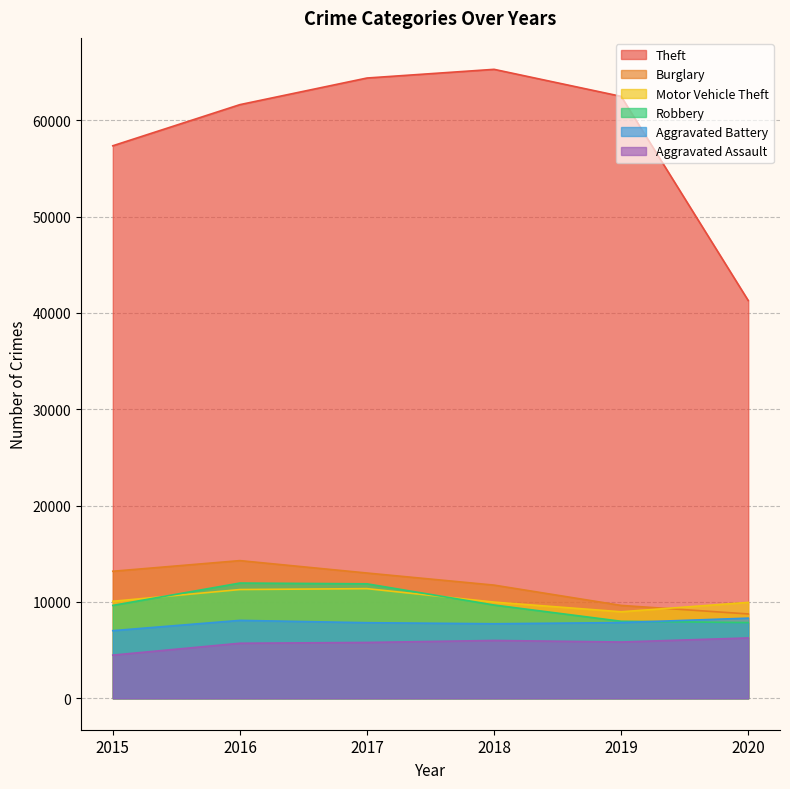

Read the Burglary value at 2020.

8753